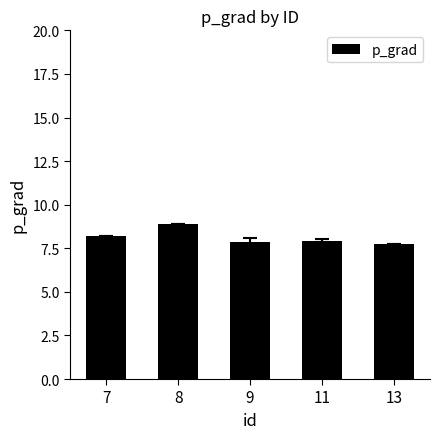

What is the change in value from 8 to 11?

-0.9